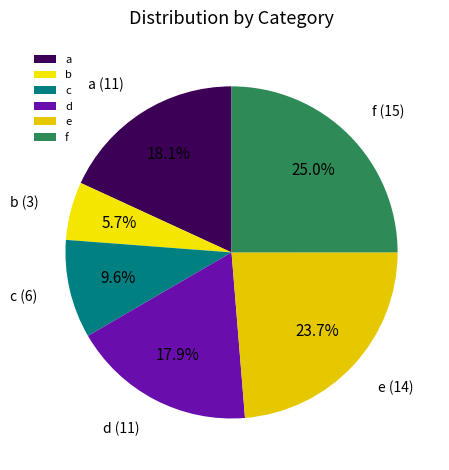

To the nearest percent, what is the average slice percentage?

17%